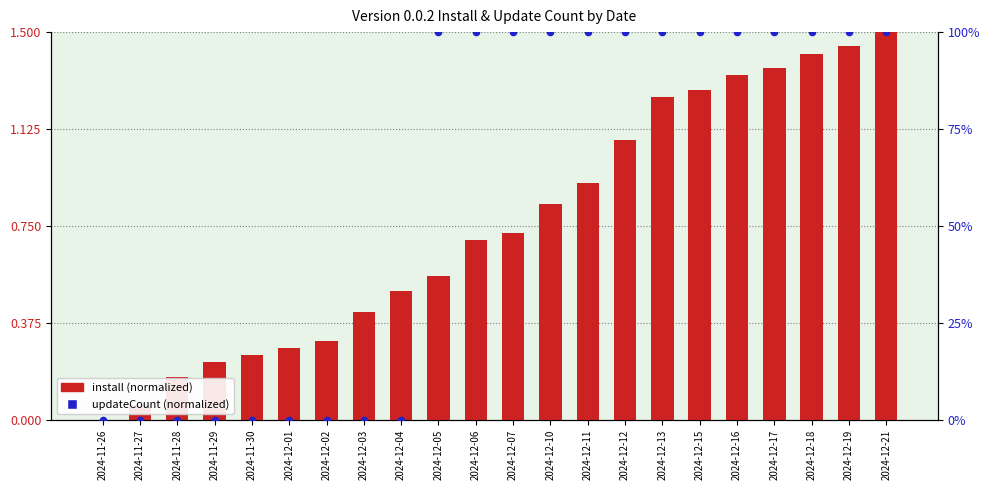

What is the total value across all series at 2024-12-01?

0.3